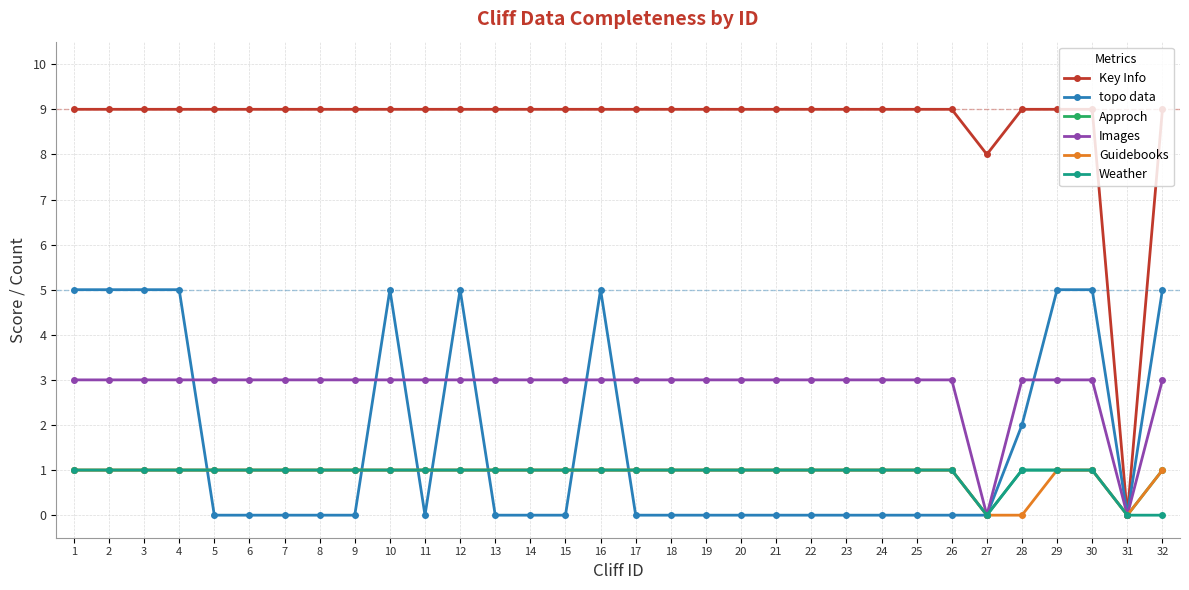

What is the total value across all series at 14?

15